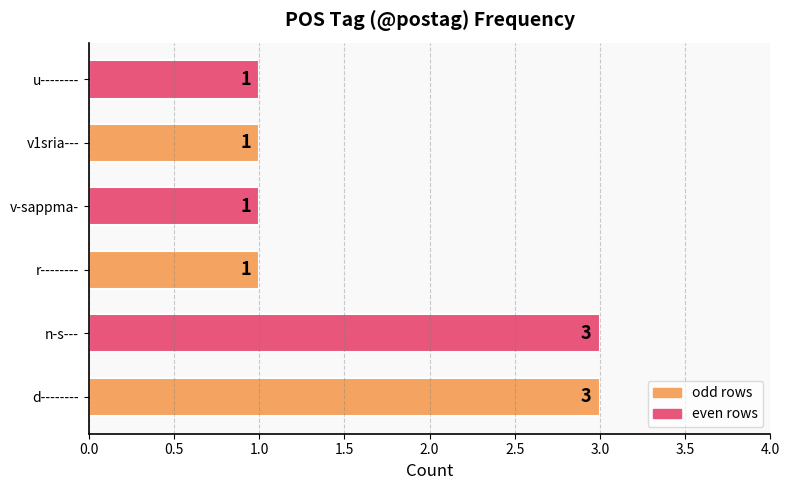

What is the maximum value shown in the chart?

3